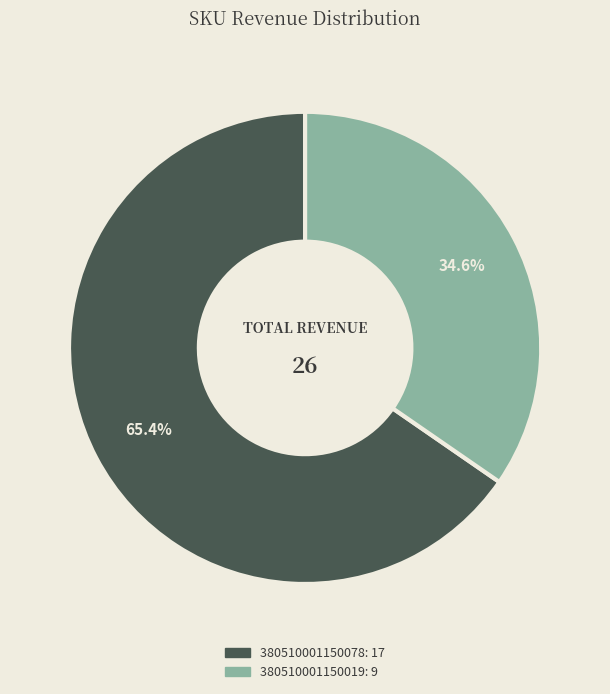

Approximately how many times larger is the value at 380510001150019 compared to 380510001150078?

0.5